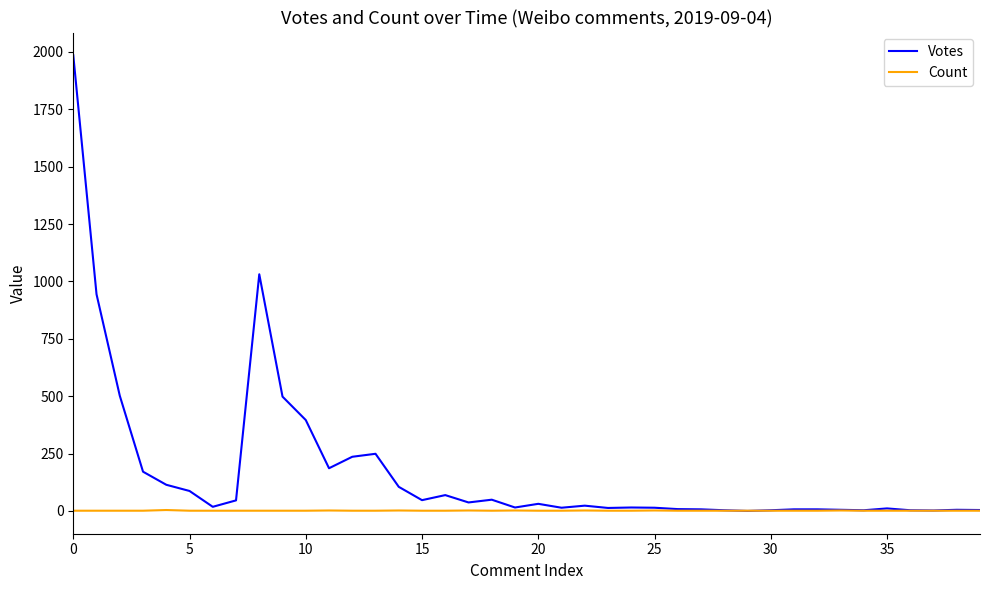

What is the difference between the second highest and second lowest values in the Votes series?

1029